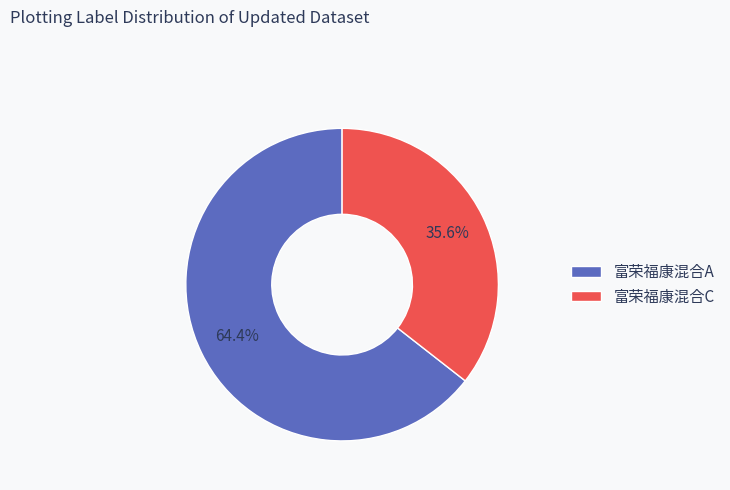

How many segments does this pie chart have?

2